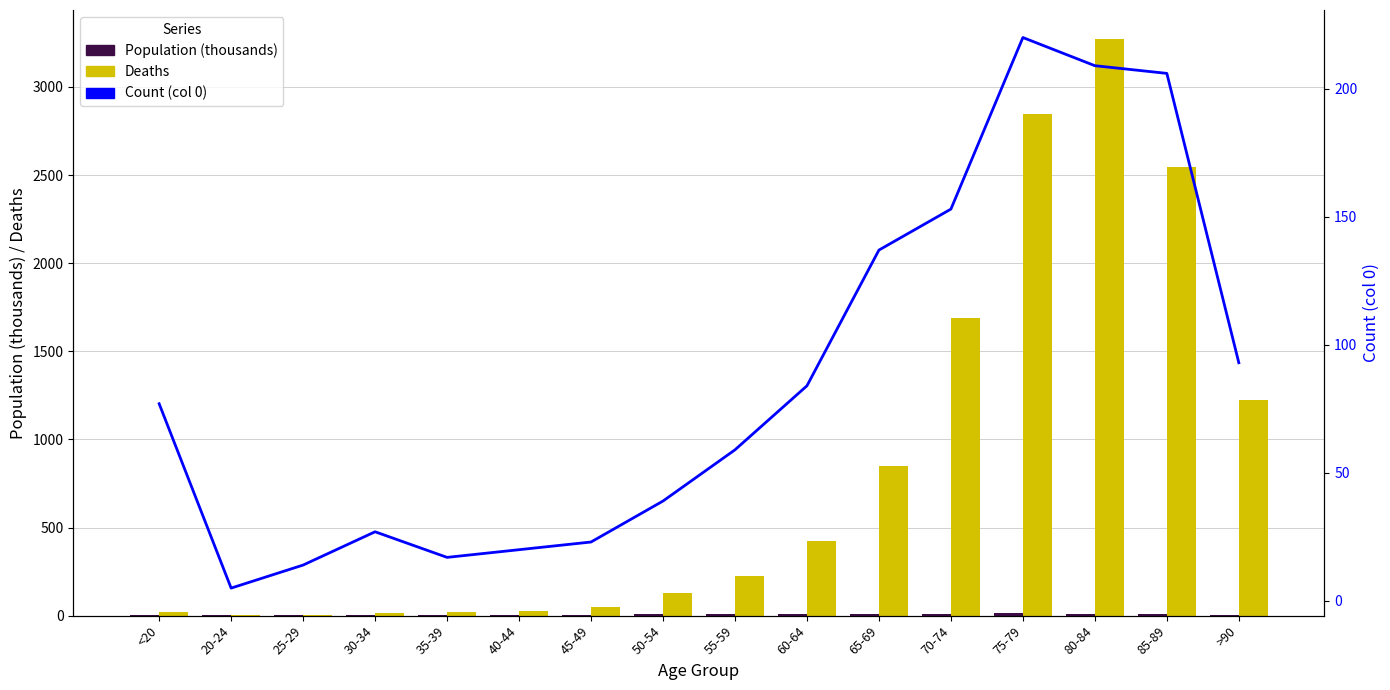

At which label does Count (col 0) first exceed 77?

60-64